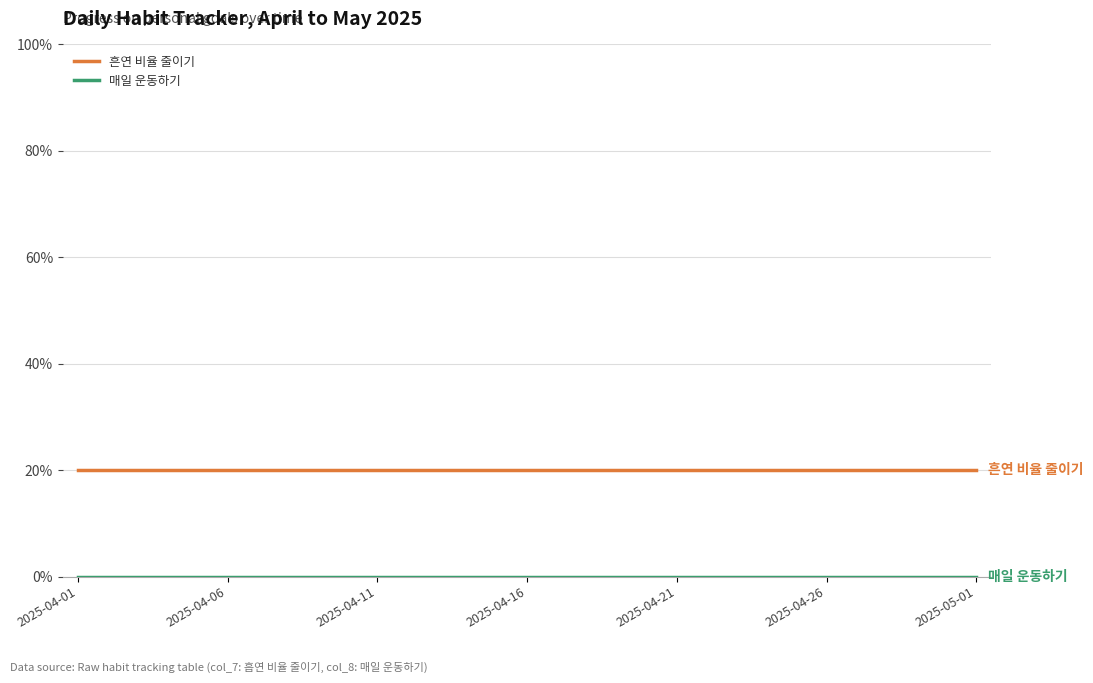

Which series has the largest total across all categories?

흔연 비율 줄이기